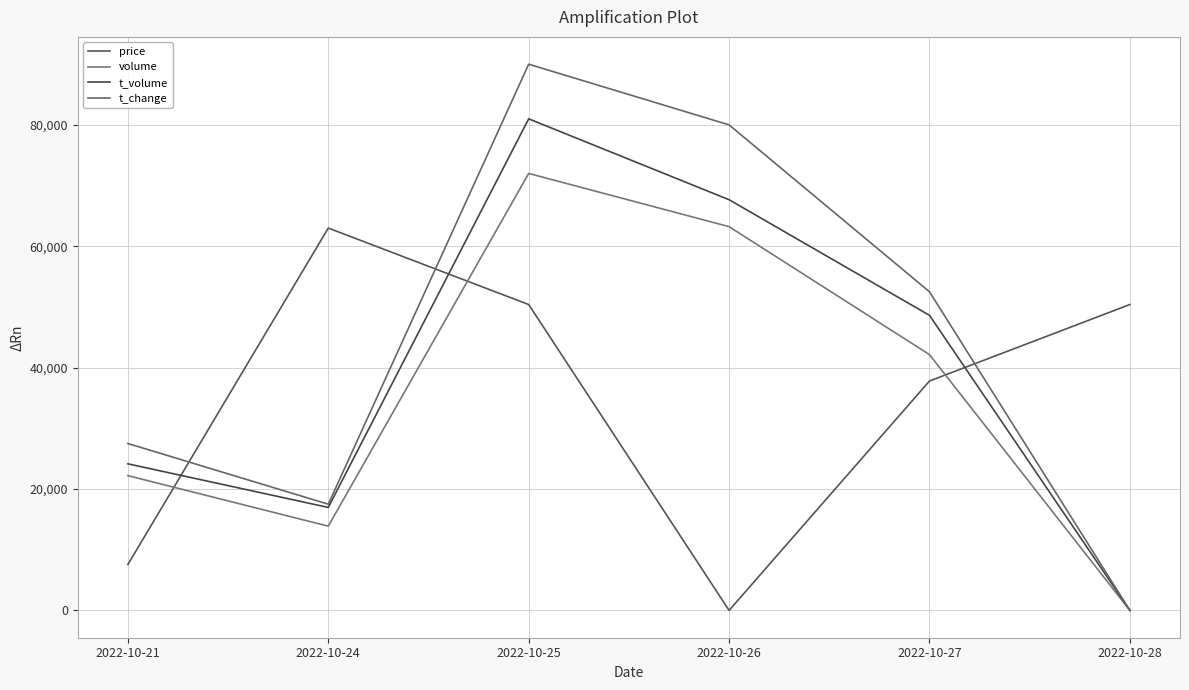

How many values in volume are above zero?

5